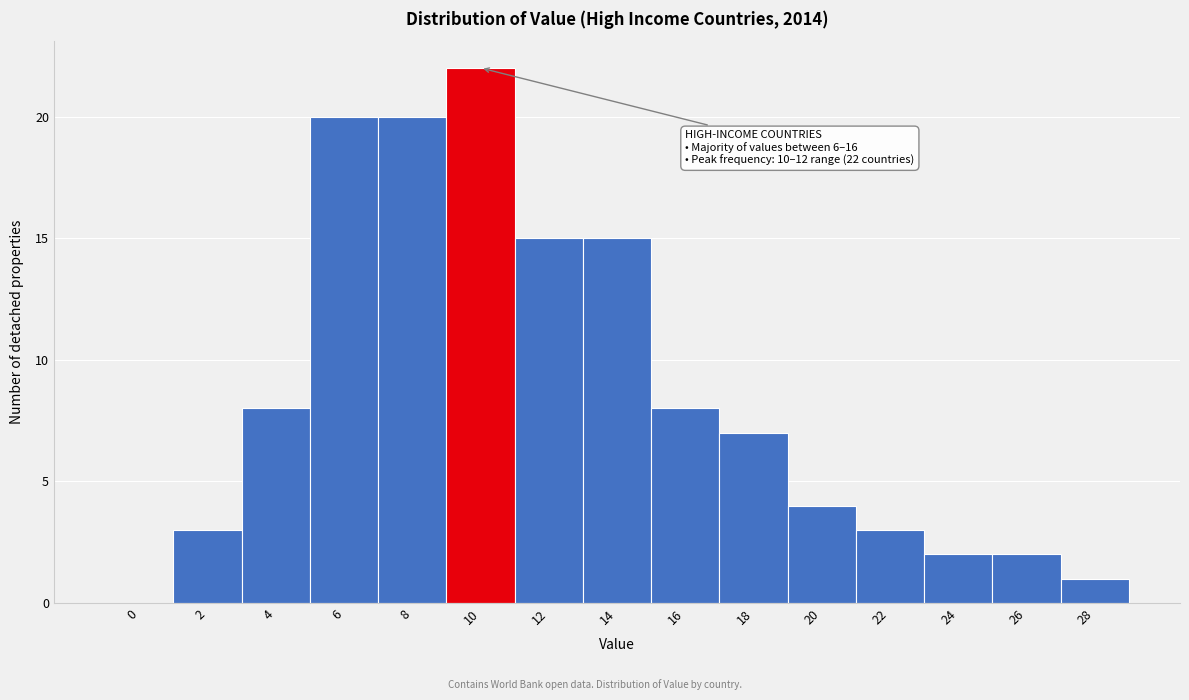

The chart shows a value of 8 at 4. True or false?

True